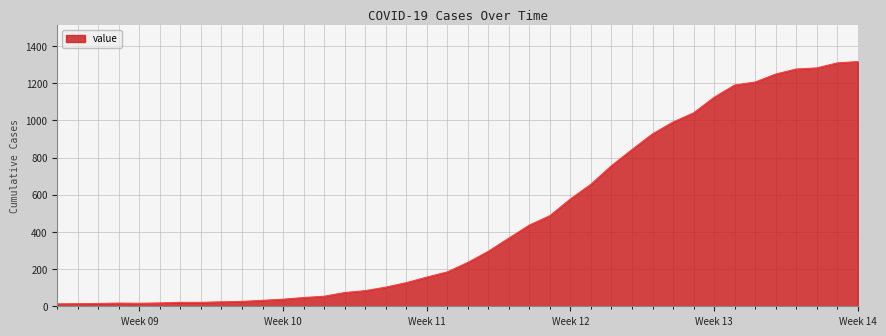

What is the greatest value displayed?

1317